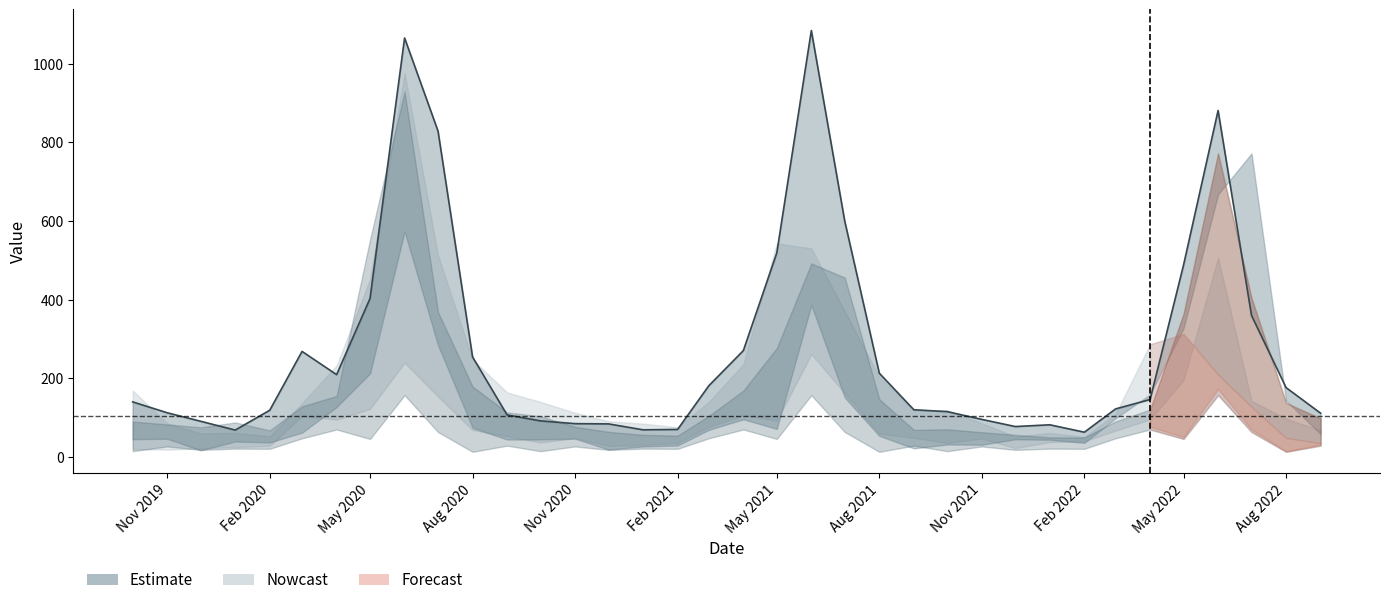

True or false: the data shows 1562.0 at Nov 2021.

False